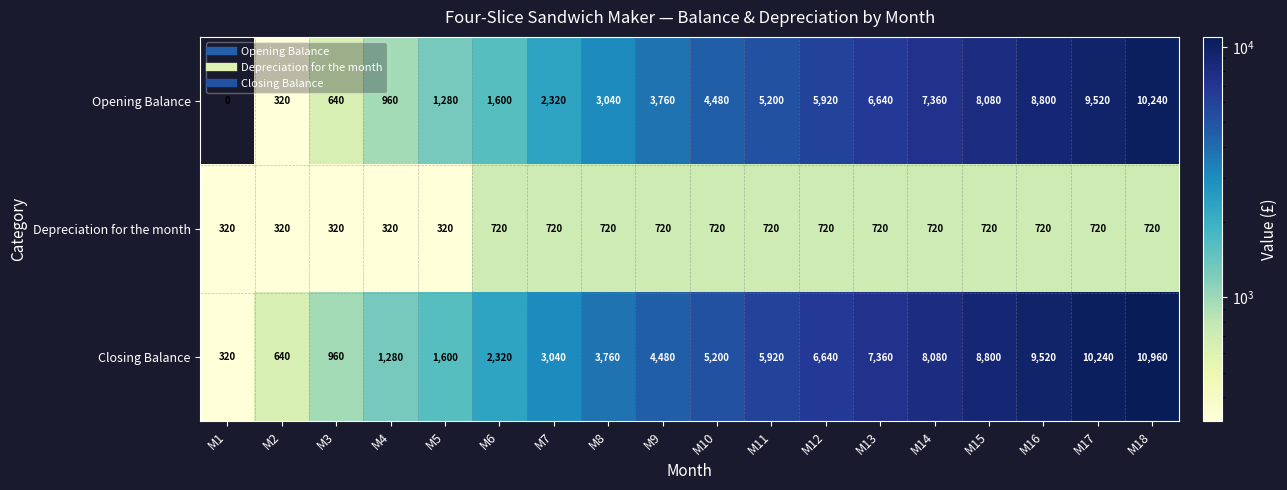

At which category is the sum across all series the highest?

M18